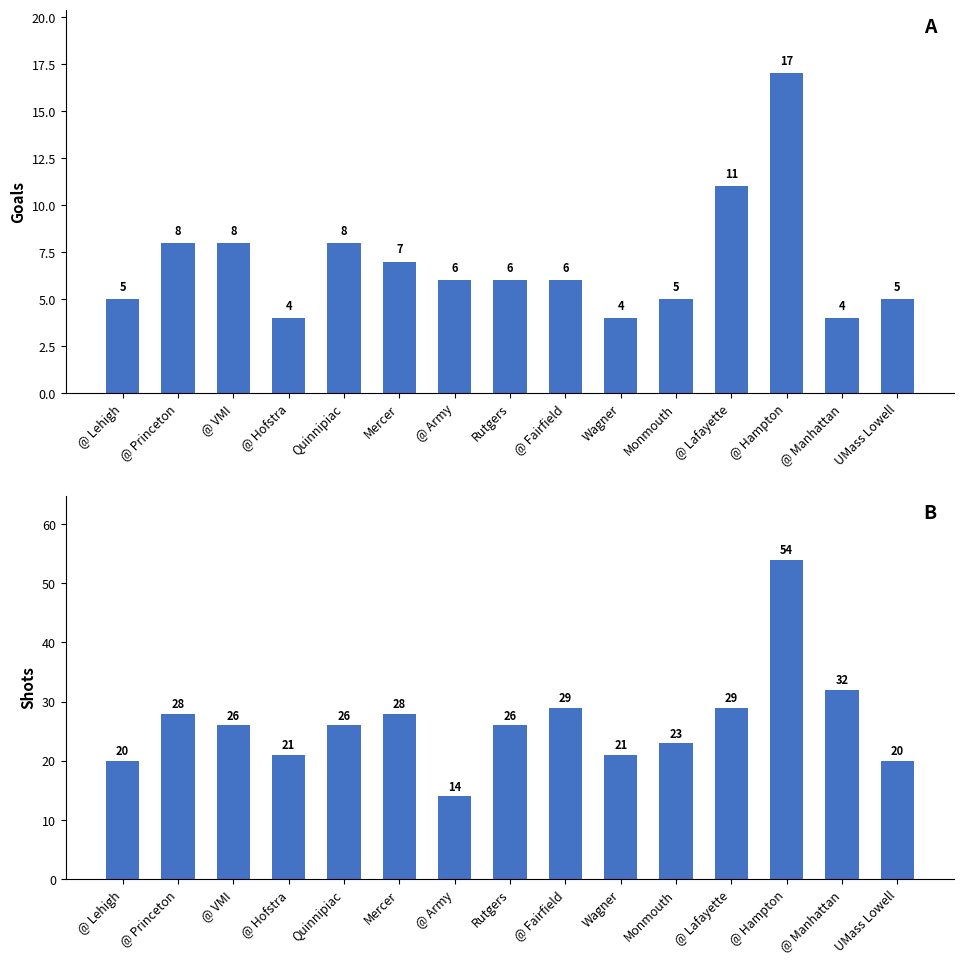

Reading left to right, list all the values displayed in this chart.

Goals: @ Lehigh=5	@ Princeton=8	@ VMI=8	@ Hofstra=4	Quinnipiac=8	Mercer=7	@ Army=6	Rutgers=6	@ Fairfield=6	Wagner=4	Monmouth=5	@ Lafayette=11	@ Hampton=17	@ Manhattan=4	UMass Lowell=5
Shots: @ Lehigh=20	@ Princeton=28	@ VMI=26	@ Hofstra=21	Quinnipiac=26	Mercer=28	@ Army=14	Rutgers=26	@ Fairfield=29	Wagner=21	Monmouth=23	@ Lafayette=29	@ Hampton=54	@ Manhattan=32	UMass Lowell=20